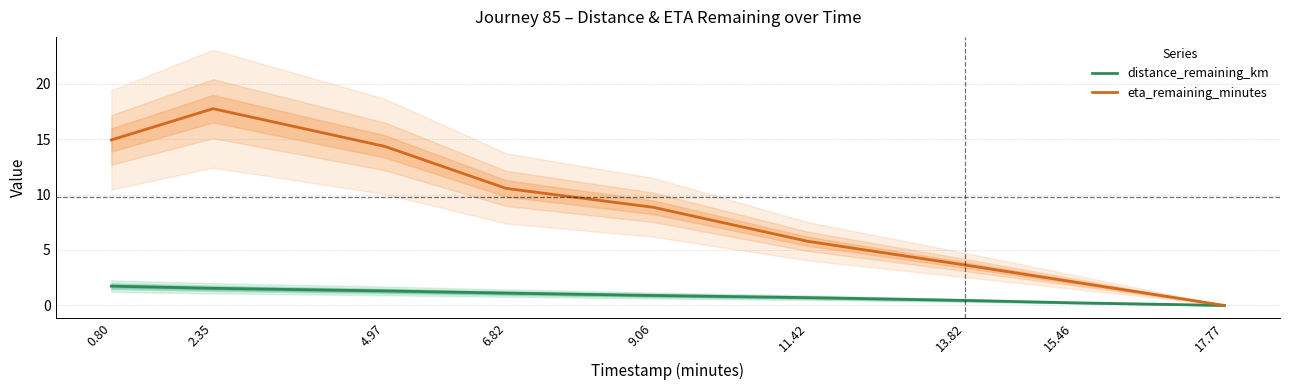

The value of distance_remaining_km at 13.82 is 0.7. True or false?

False